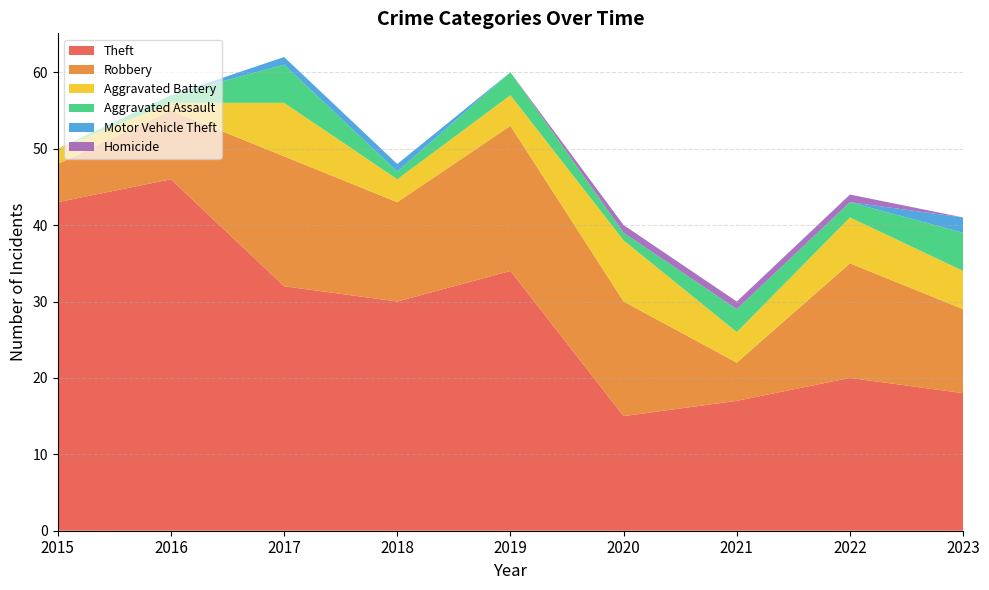

Reading right to left, what are all the values shown in this chart?

Theft: 2023=18	2022=20	2021=17	2020=15	2019=34	2018=30	2017=32	2016=46	2015=43
Robbery: 2023=11	2022=15	2021=5	2020=15	2019=19	2018=13	2017=17	2016=9	2015=5
Aggravated Battery: 2023=5	2022=6	2021=4	2020=8	2019=4	2018=3	2017=7	2016=1	2015=2
Aggravated Assault: 2023=5	2022=2	2021=3	2020=1	2019=3	2018=1	2017=5	2016=1	2015=0
Motor Vehicle Theft: 2023=2	2022=0	2021=0	2020=0	2019=0	2018=1	2017=1	2016=0	2015=0
Homicide: 2023=0	2022=1	2021=1	2020=1	2019=0	2018=0	2017=0	2016=0	2015=0